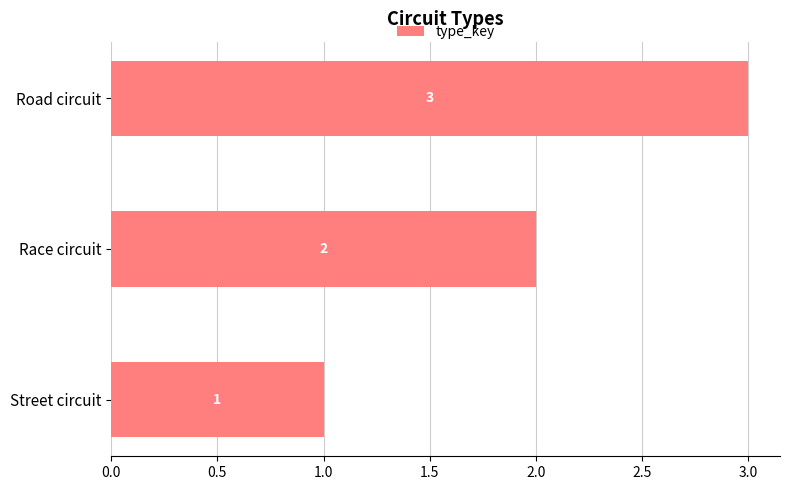

True or false: the data shows 1 at Street circuit.

True